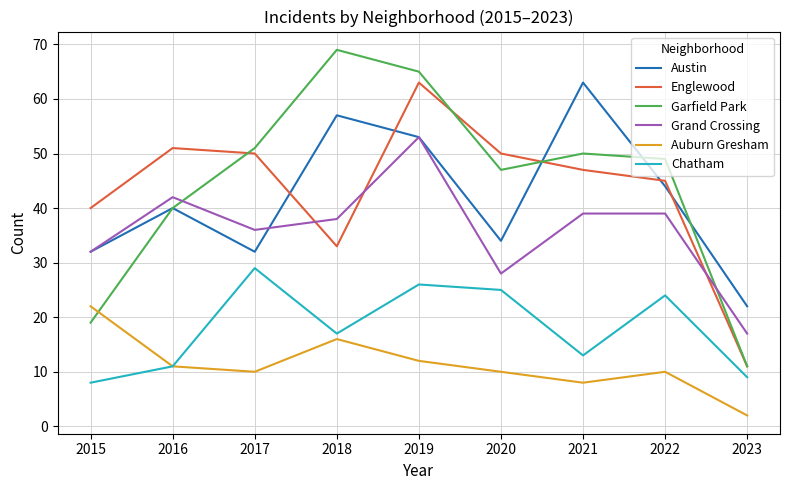

Between 2015 and 2019, which series saw the biggest shift?

Garfield Park